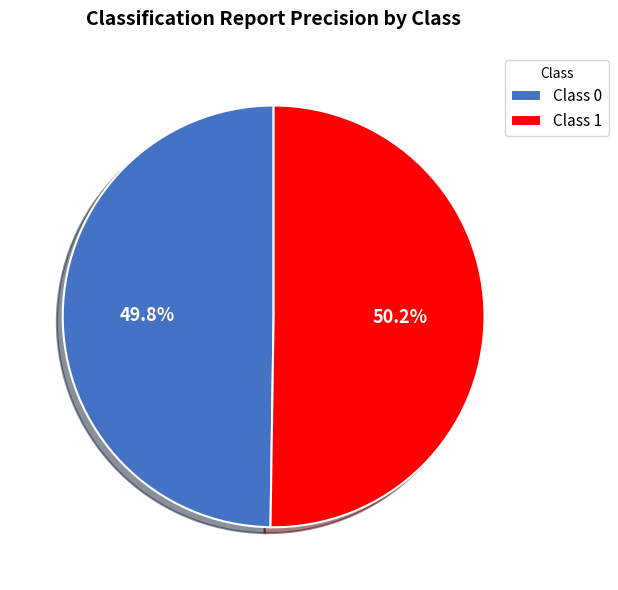

Does any single category account for the majority?

Yes